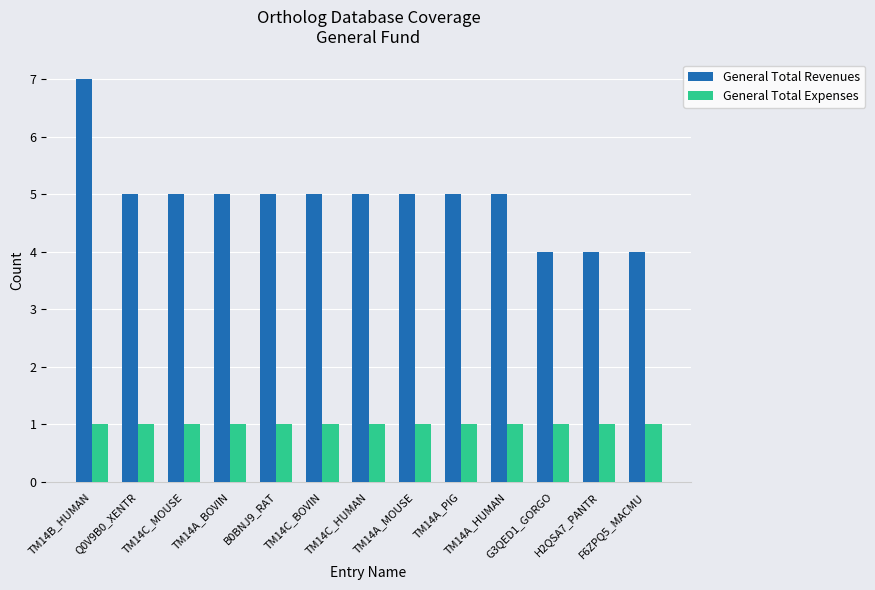

What are all the series names shown in the legend?

General Total Revenues, General Total Expenses